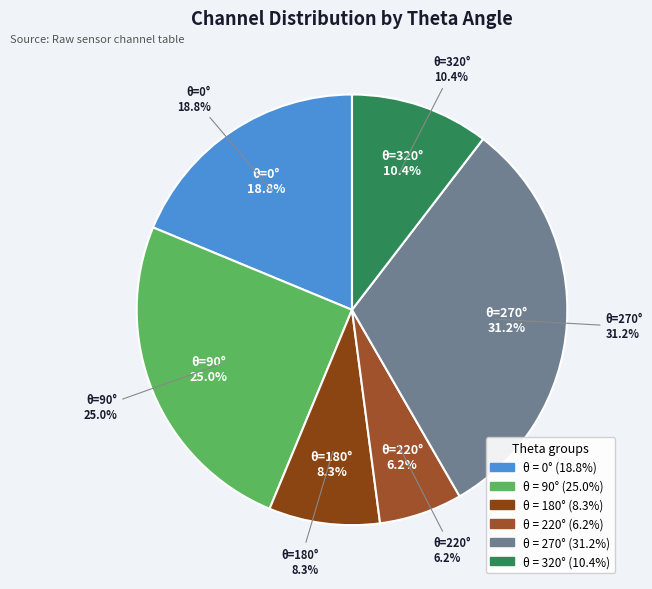

Count the number of slices in the pie.

6